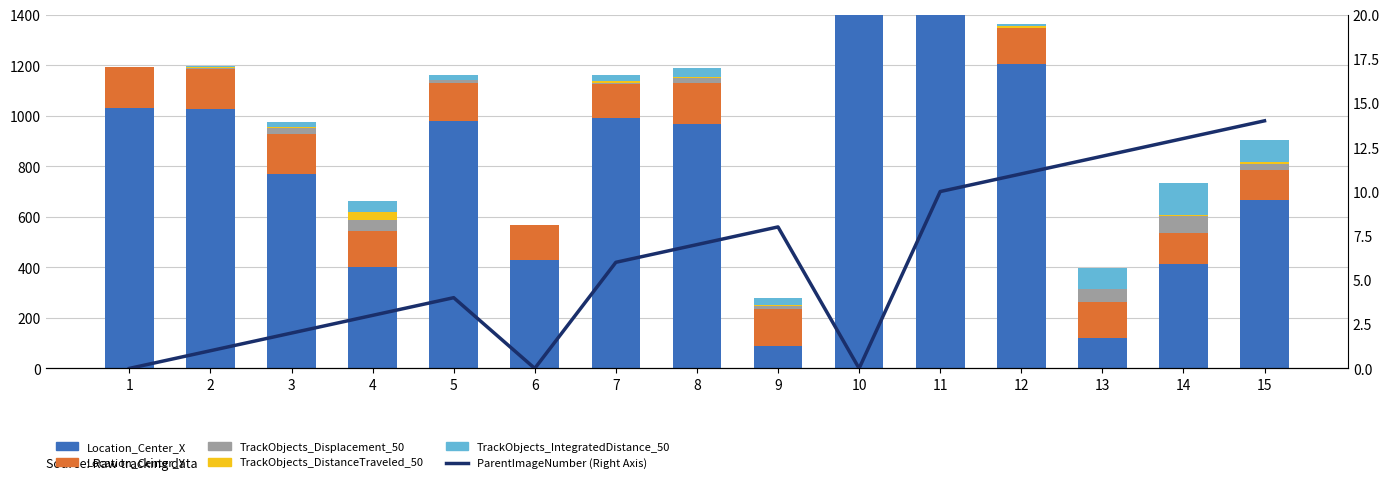

The value of Location_Center_X at 12 is 1741.8. True or false?

False